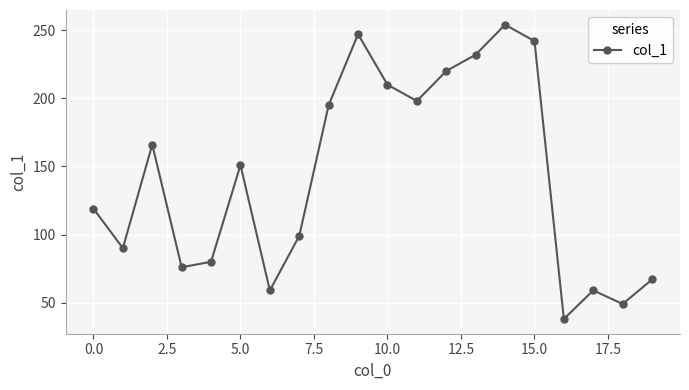

Count the number of categories in the chart.

20